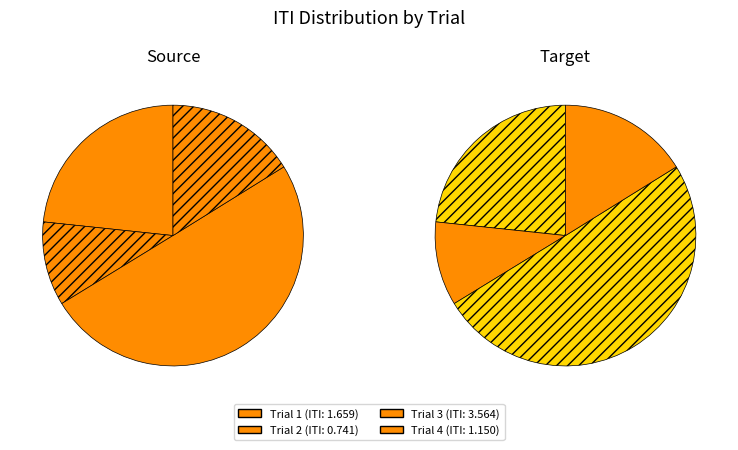

To the nearest percent, what is the difference between the Trial 4 and Trial 1 slice percentages?

7%